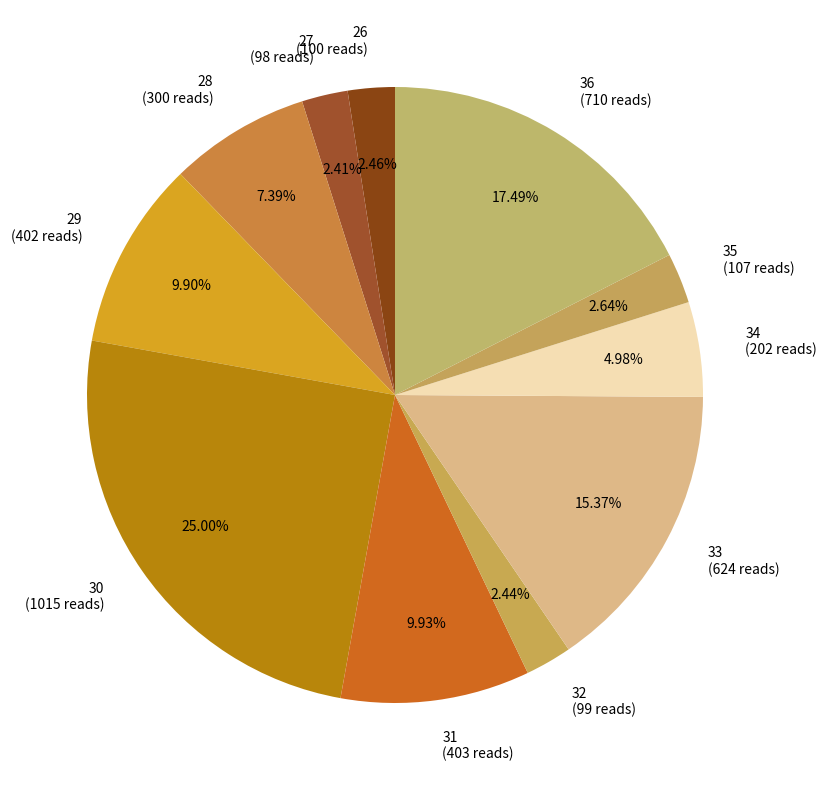

Does 30 account for over 50% of the chart?

No